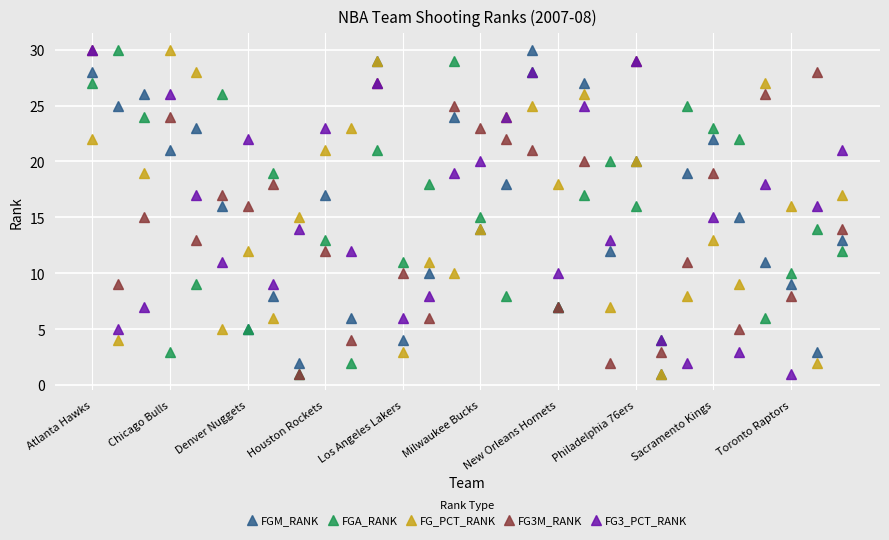

What is the highest value of the FG3_PCT_RANK series?

30